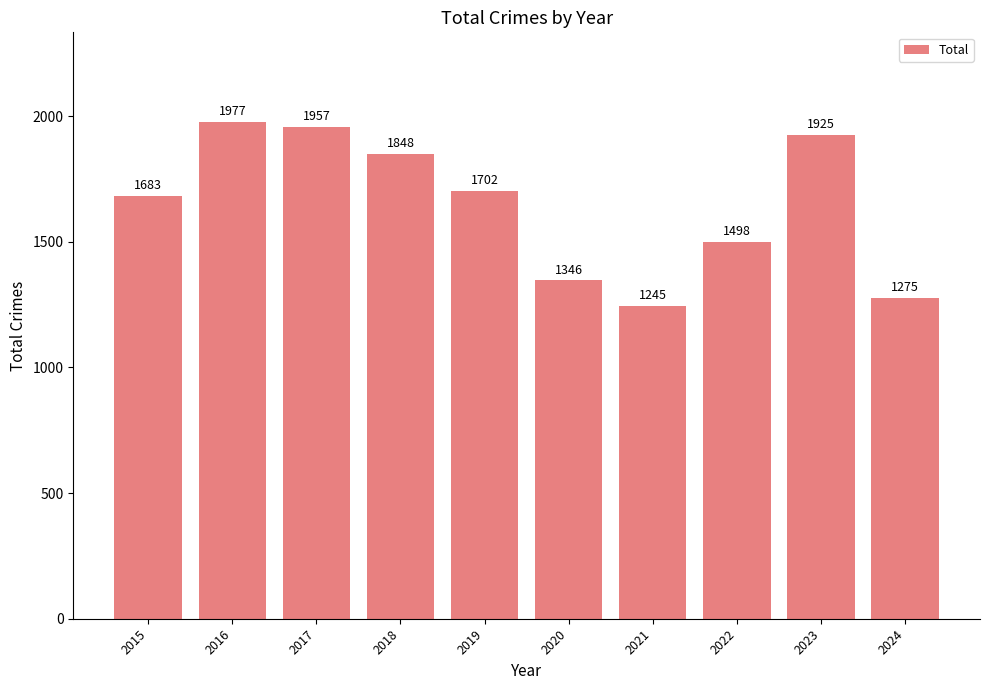

What is the value of the 8th bar from the left?

1498